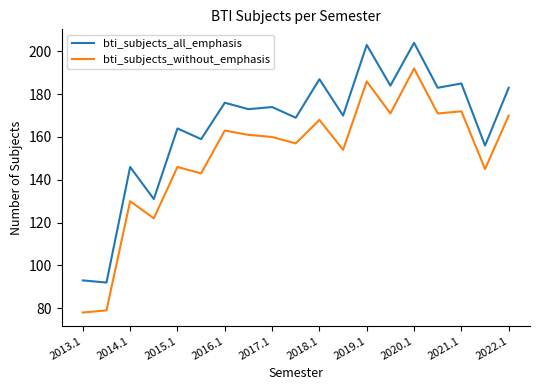

True or false: bti_subjects_without_emphasis and bti_subjects_all_emphasis cross at least once.

False